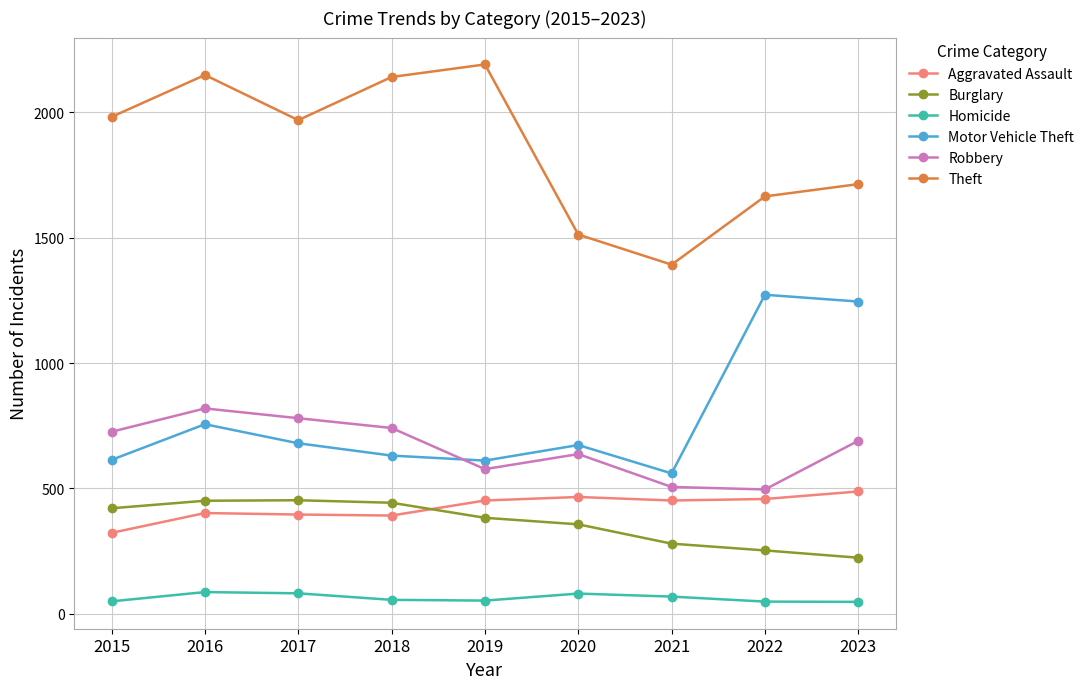

Which series has the largest range (max minus min)?

Theft